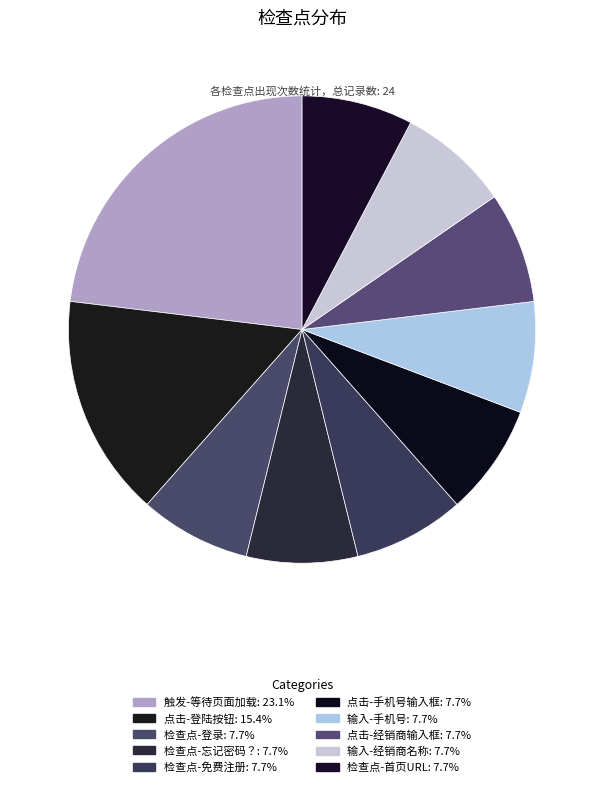

To the nearest percent, what is the difference between the 点击-登陆按钮 and 点击-手机号输入框 slice percentages?

8%